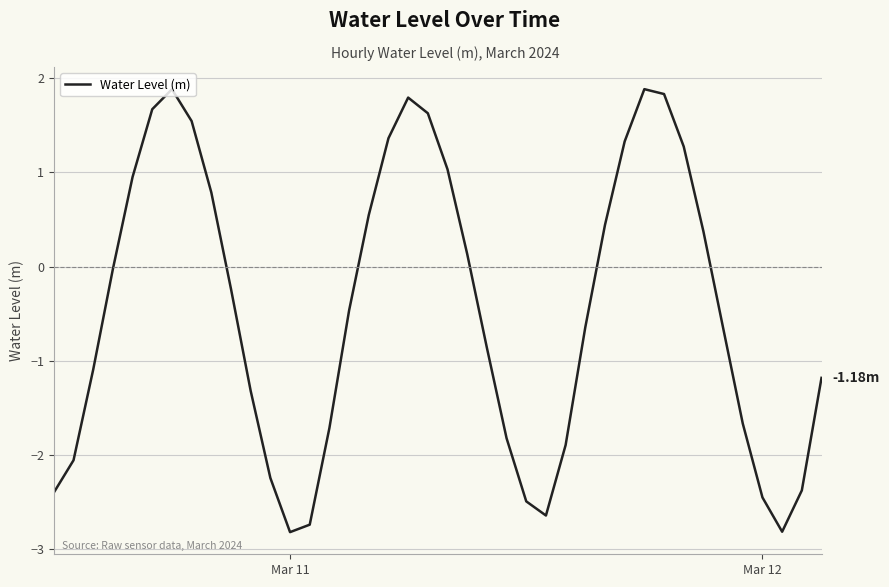

What is the smallest value displayed?

-2.8